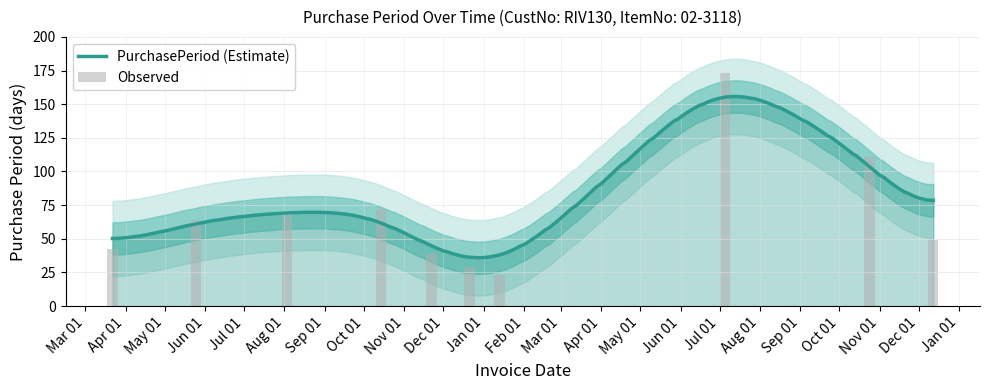

Rank the categories by value from lowest to highest.

2017-01-13, 2016-12-21, 2016-11-22, 2016-03-22, 2017-12-12, 2016-05-25, 2016-08-03, 2016-10-14, 2017-10-24, 2017-07-05